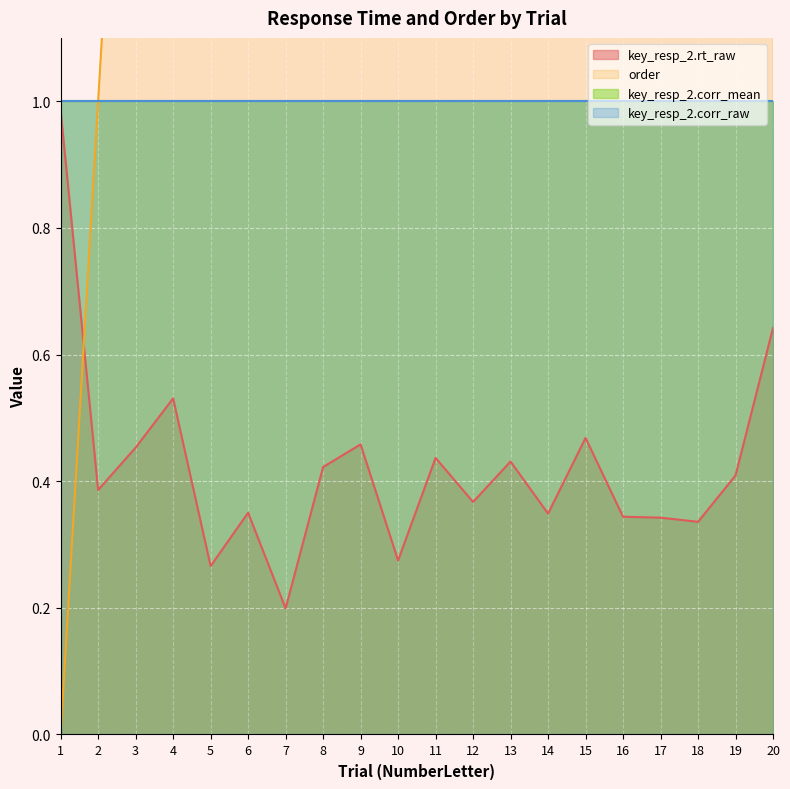

Between 10 and 14, which series saw the biggest shift?

order